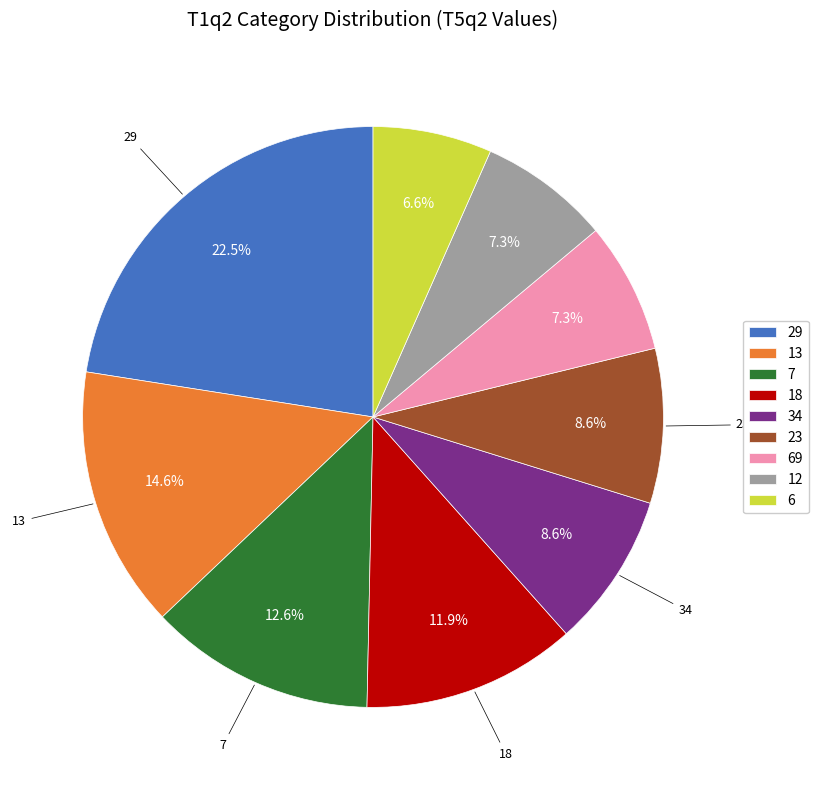

What is the smallest slice in the pie chart?

6